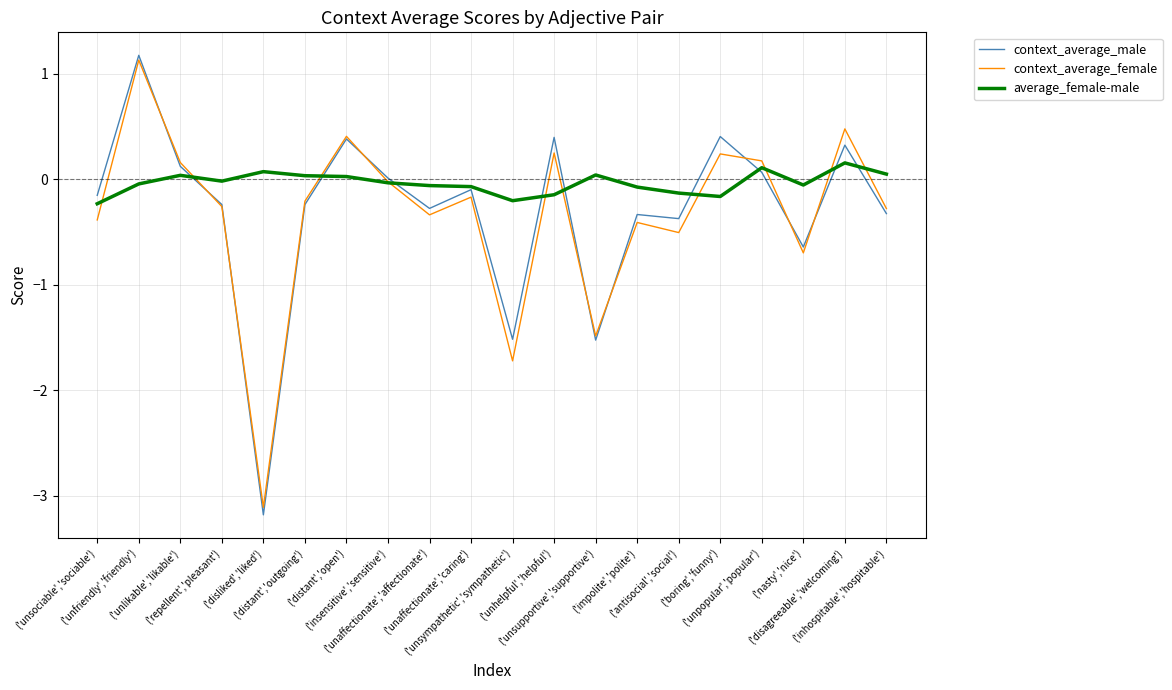

What is the minimum value for context_average_male?

-3.2